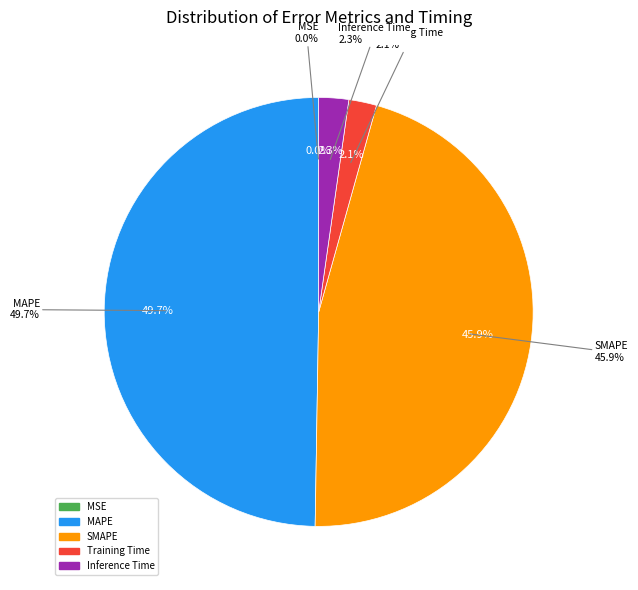

Which category has the smallest portion of the pie?

MSE